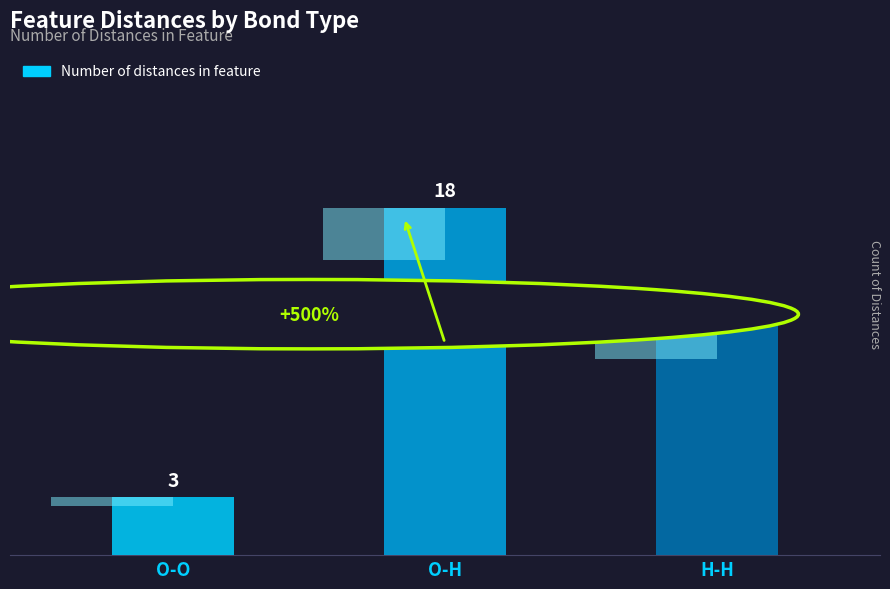

Reading right to left, list all the values displayed in this chart.

H-H=12	O-H=18	O-O=3